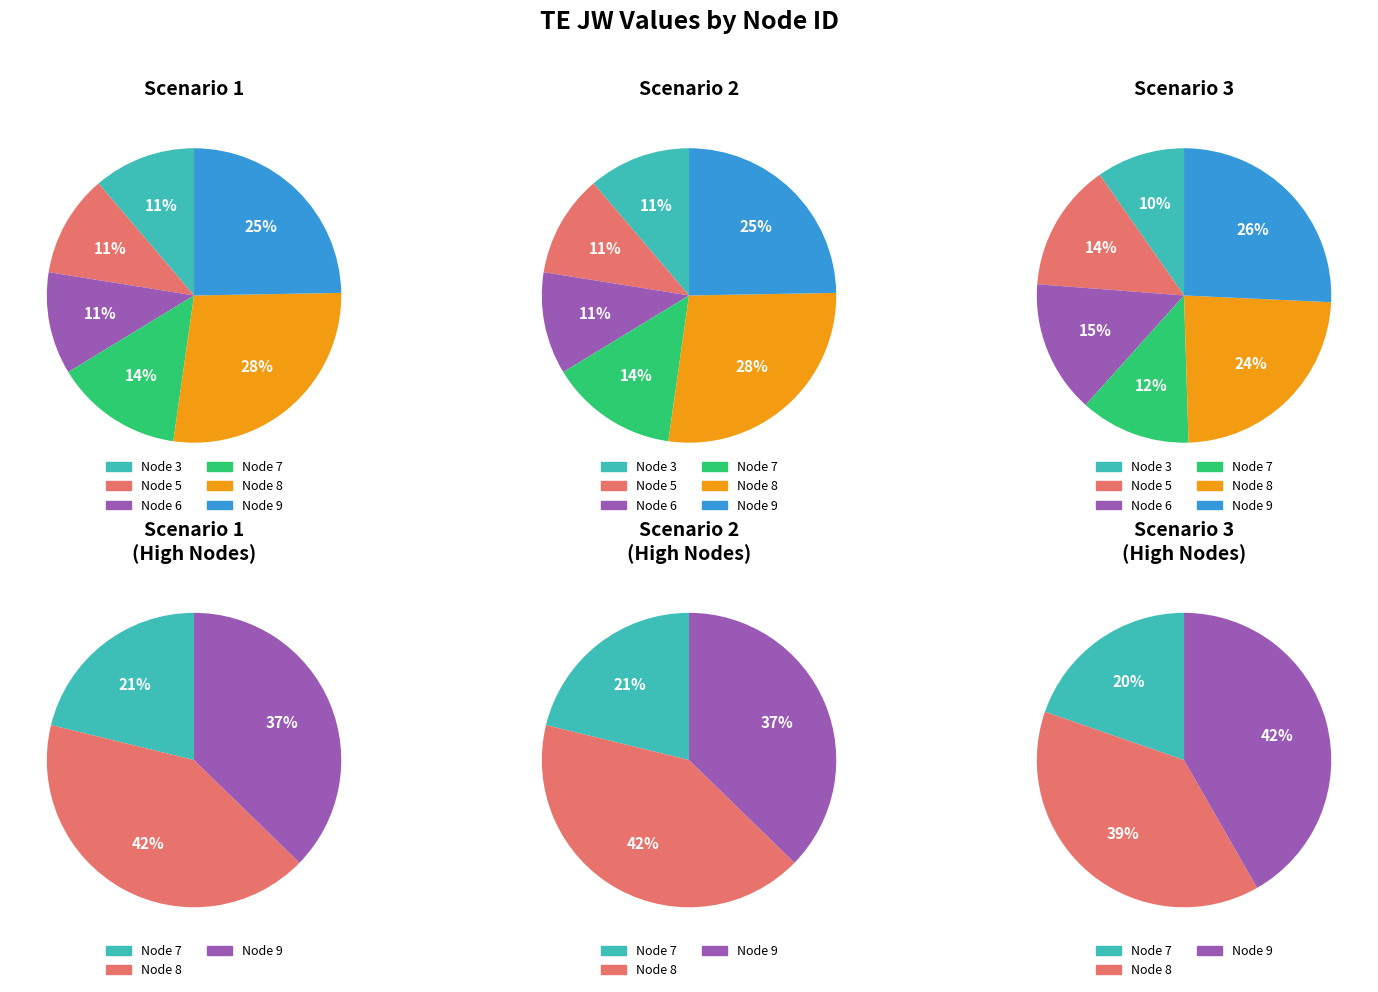

Is there a majority slice in this chart?

No